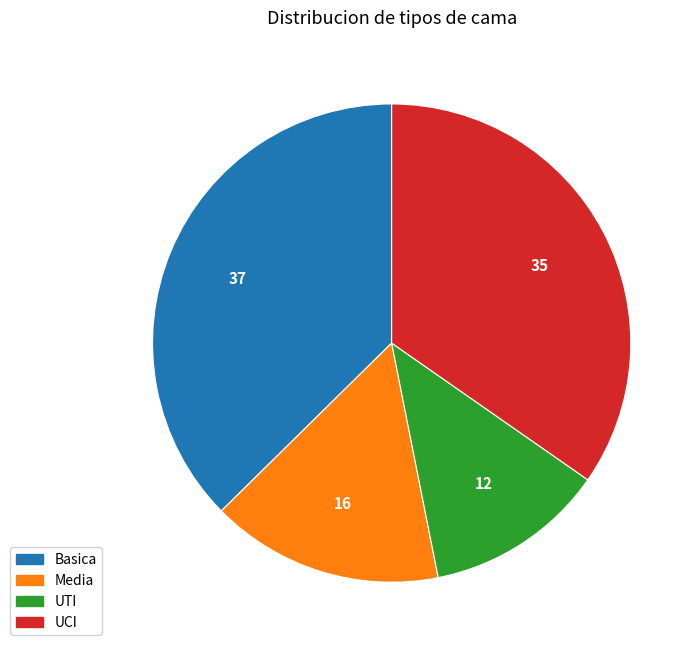

How many slices are in this pie chart?

4